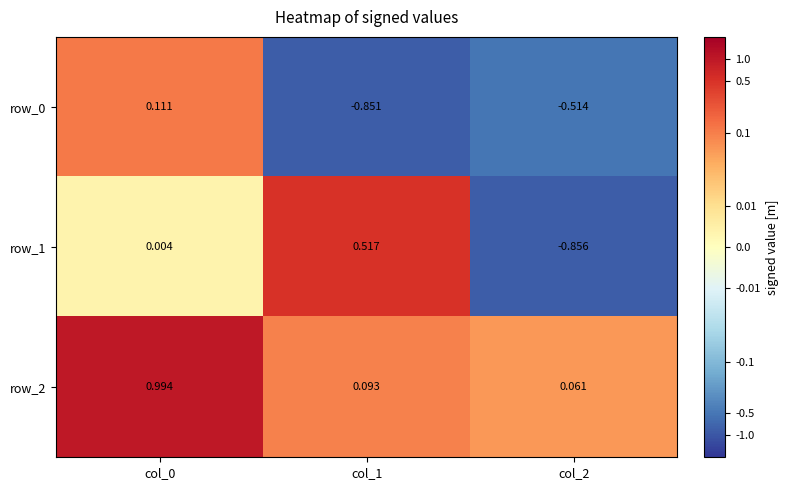

Is the value of row_1 at col_1 greater than the value of row_2 at col_1?

Yes